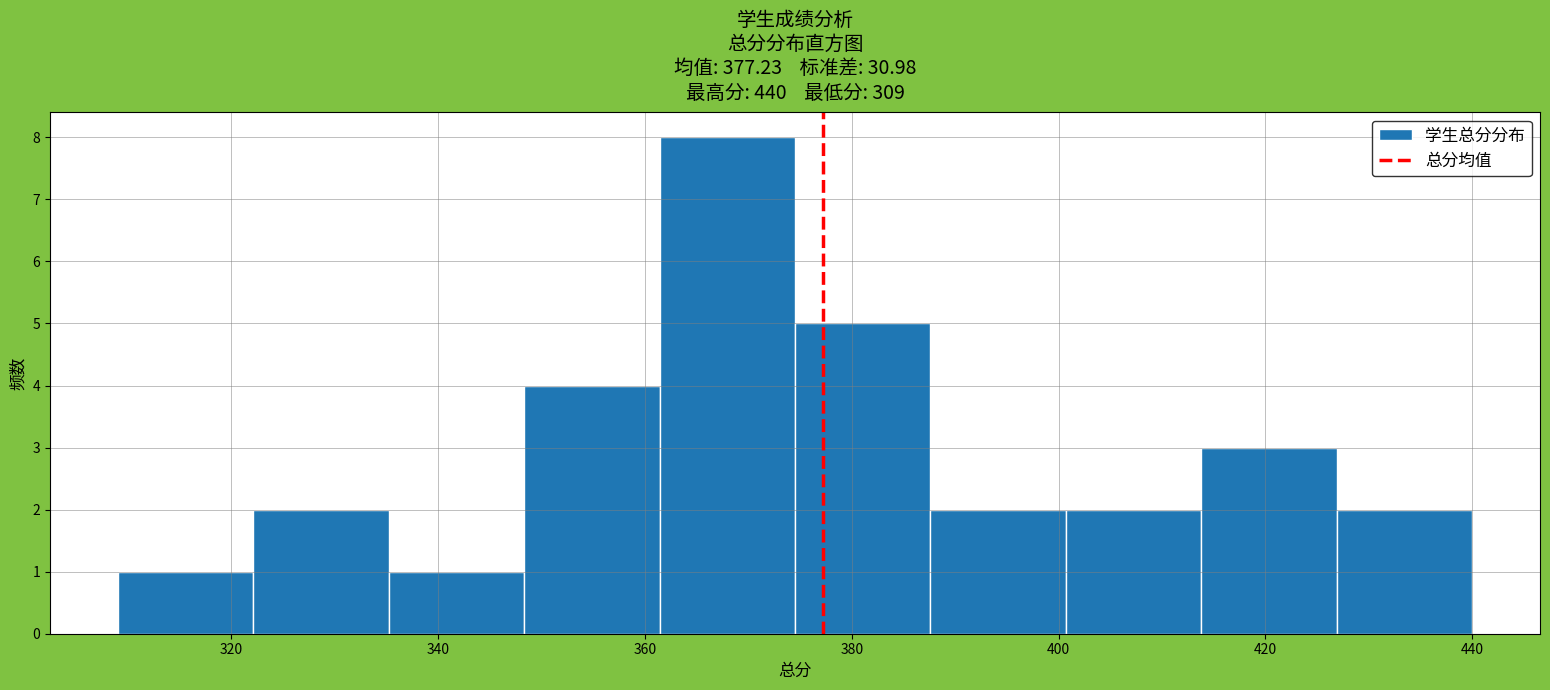

Which range on the x-axis has the tallest bar?

362 to 374